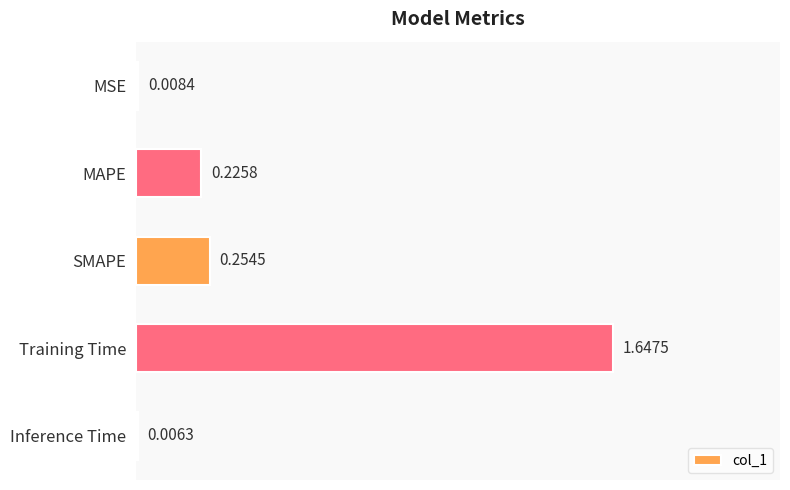

At which label is the value closest to 0?

Inference Time